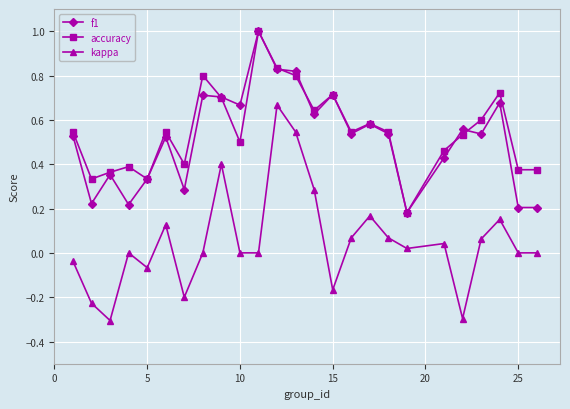

True or false: kappa and accuracy cross at least once.

False